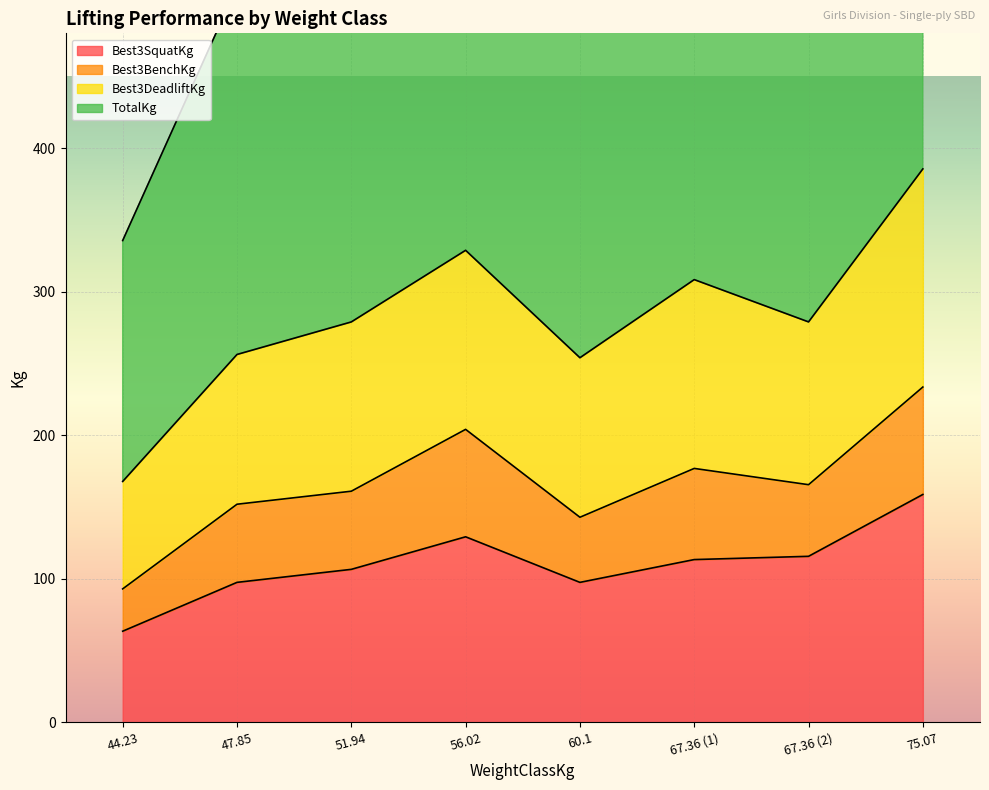

Is it true that TotalKg equals 798.2 at 51.94?

False